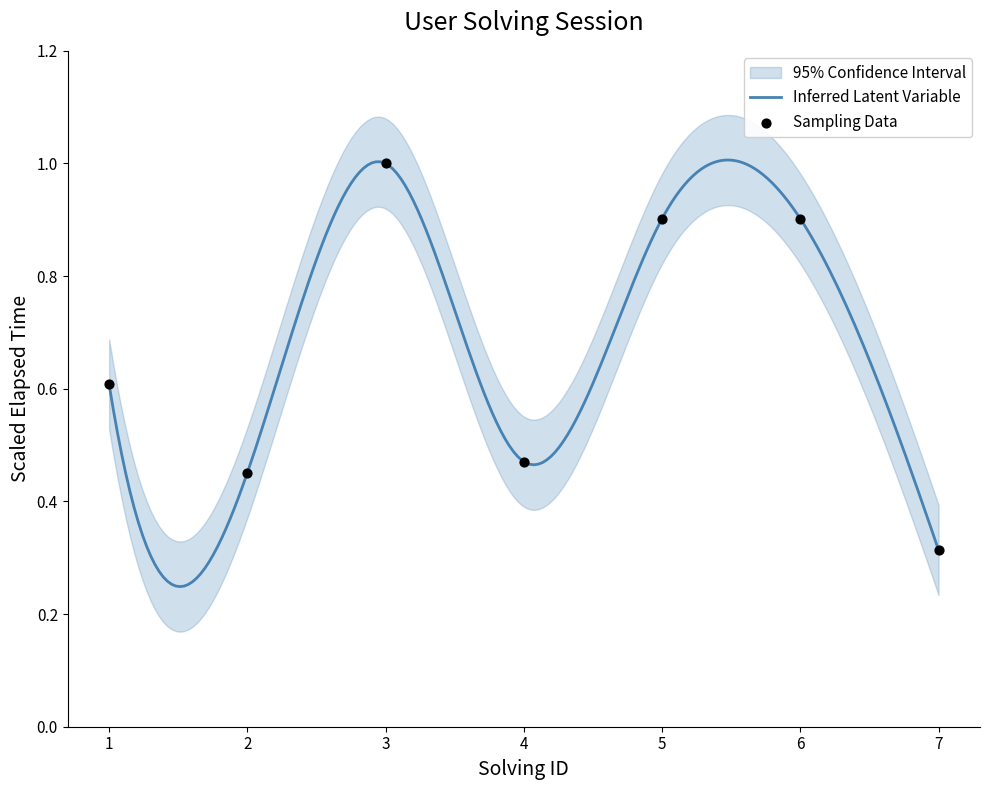

What is the change in value from 2 to 6?

+0.5